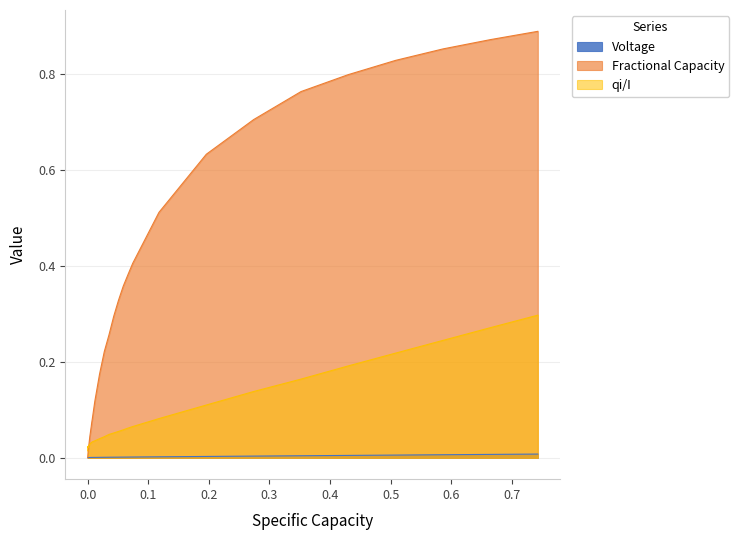

Which series has the largest range (max minus min)?

Fractional Capacity